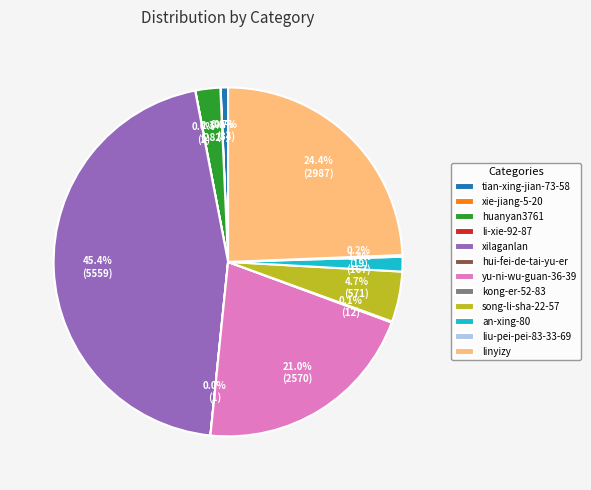

Is xilaganlan the majority of the pie?

No